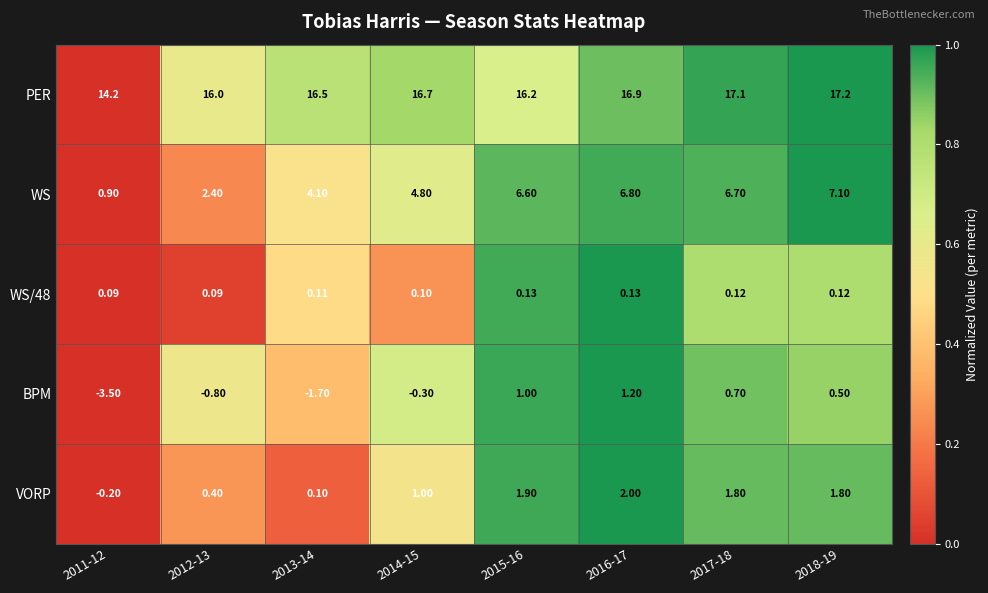

At 2011-12, list the series in order from smallest to largest.

BPM, VORP, WS/48, WS, PER